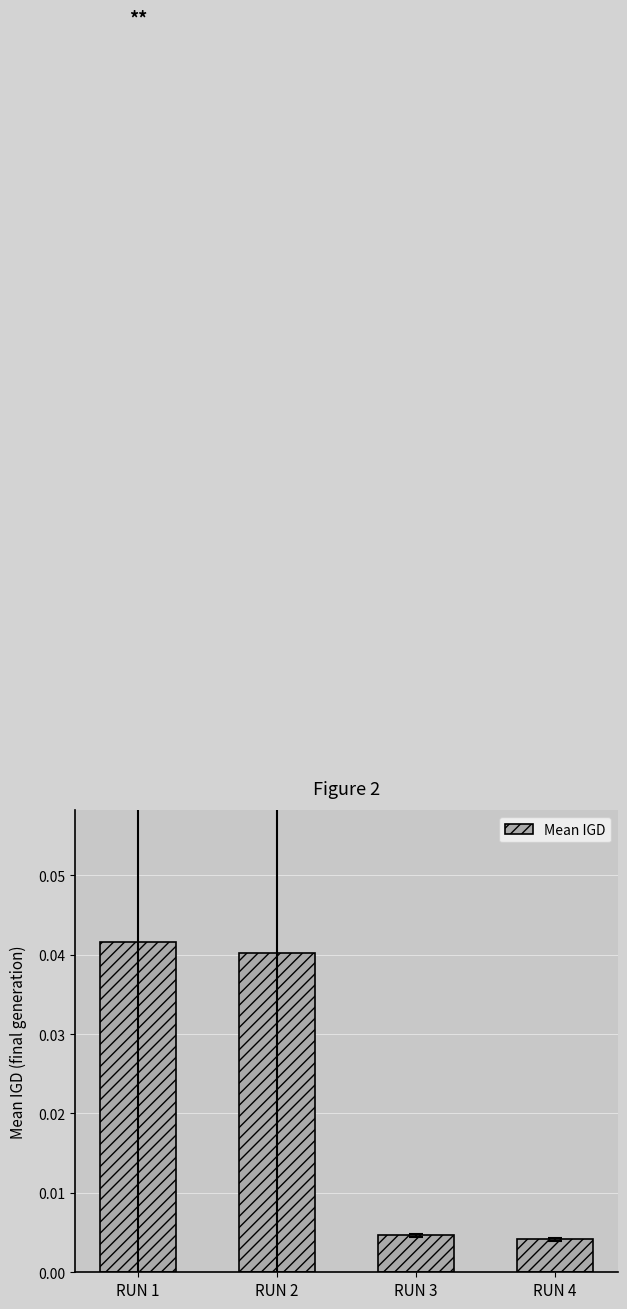

Rank the categories by value from highest to lowest.

RUN 1, RUN 2, RUN 3, RUN 4